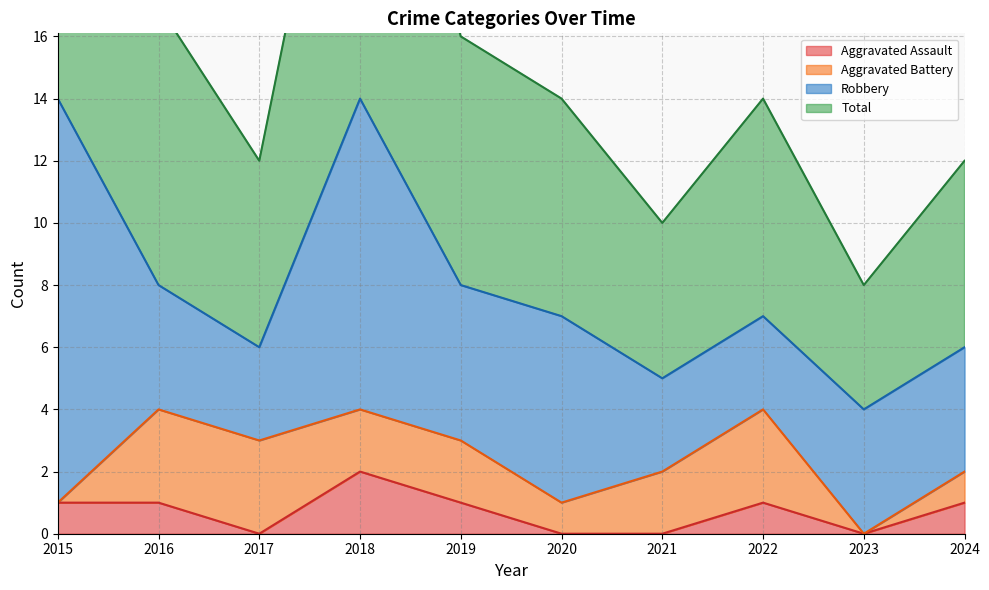

True or false: Aggravated Assault and Total intersect in this chart.

False